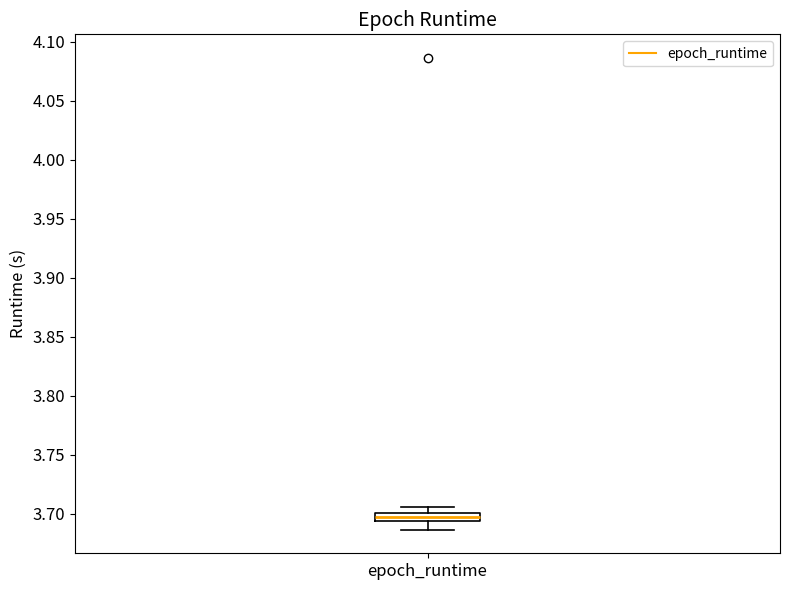

Where does the upper whisker of the box for epoch_runtime end on the y-axis? The values are not printed on the chart, so give them approximately, as read against the axis.

3.705